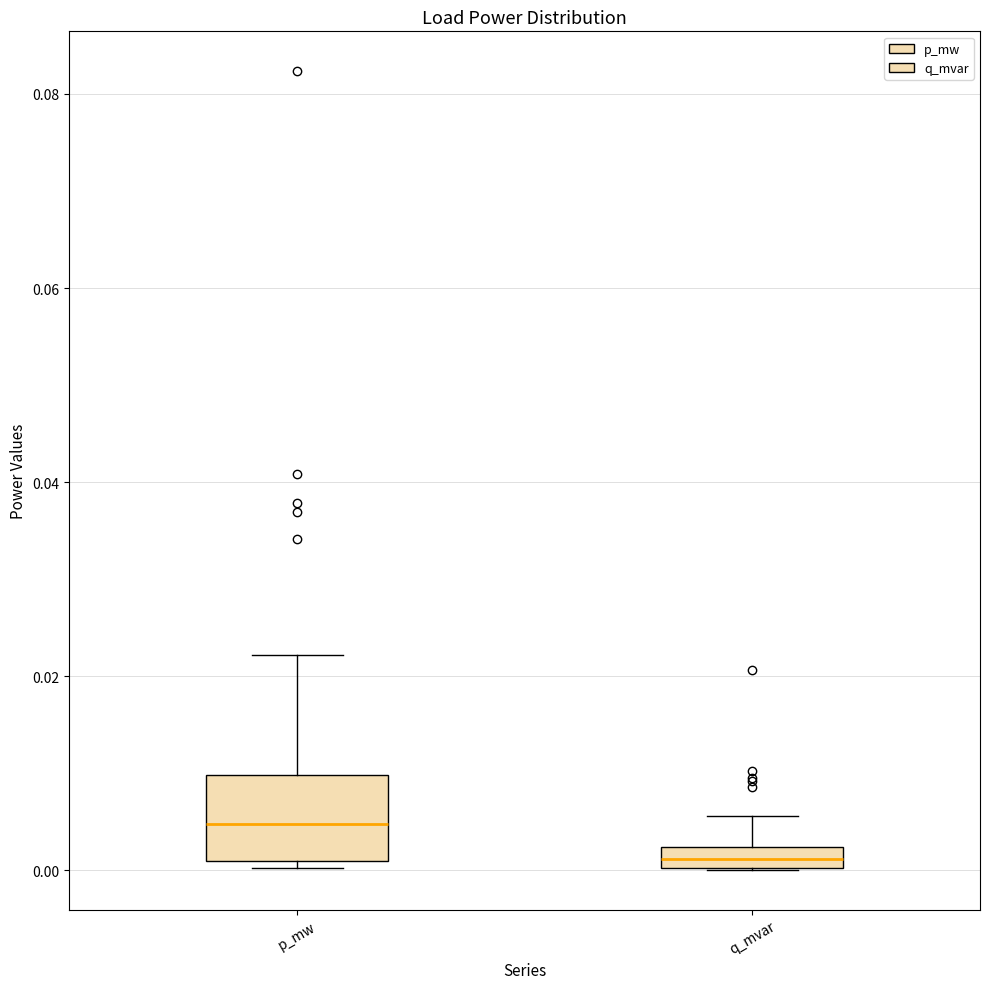

Where is the lower edge of the box for q_mvar on the y-axis? The values are not printed on the chart, so give them approximately, as read against the axis.

0.000